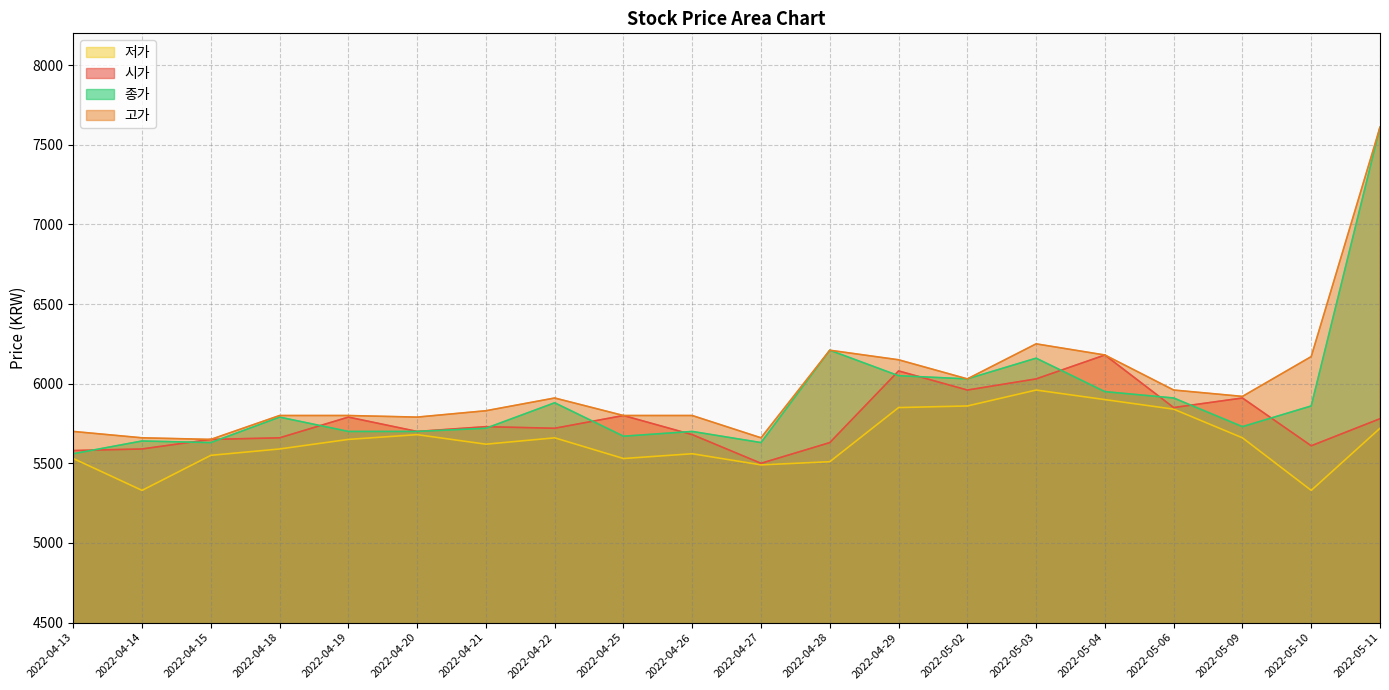

What position from the left is 2022-04-19?

5